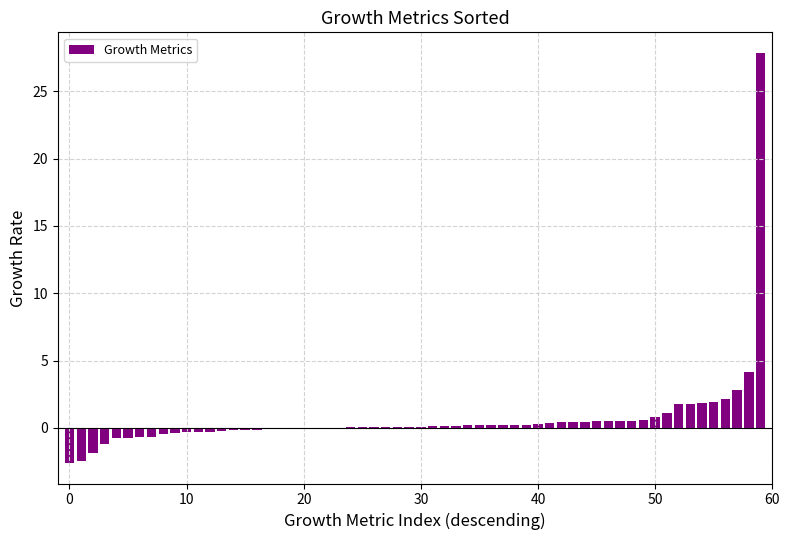

What is the greatest value displayed?

27.9